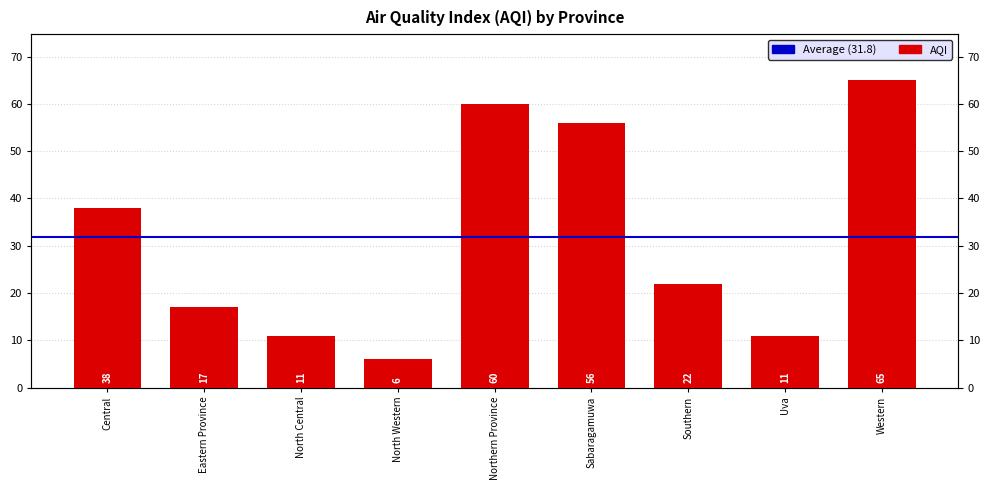

Reading left to right, what are all the values shown in this chart?

38	17	11	6	60	56	22	11	65